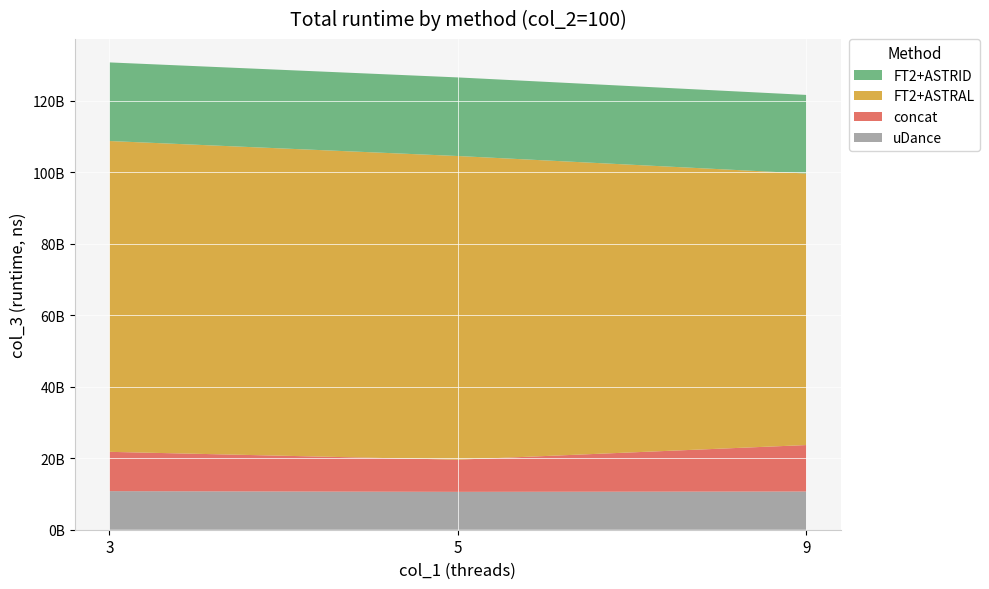

Reading right to left, what are all the values shown in this chart?

uDance: 10700000000	10600000000	10800000000
concat: 13000000000	9000000000	11000000000
FT2+ASTRAL: 76000000000	85000000000	87000000000
FT2+ASTRID: 22000000000	22000000000	22000000000